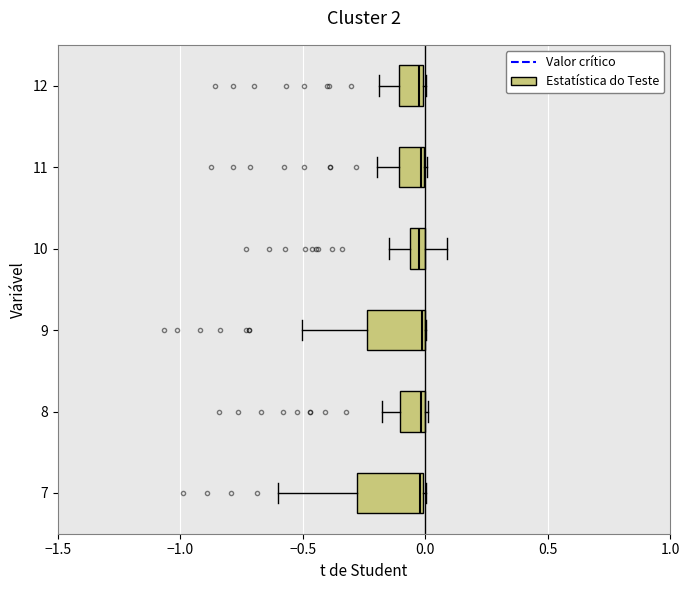

Where is the right edge of the box at y = 9 on the x-axis? The values are not printed on the chart, so give them approximately, as read against the axis.

0.00